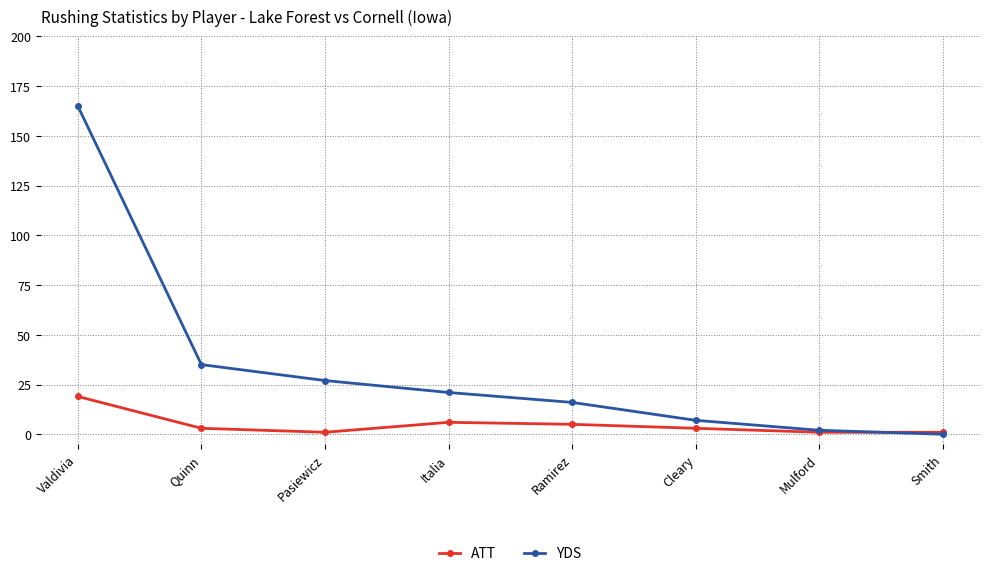

Where is YDS nearest to the value 82?

Quinn